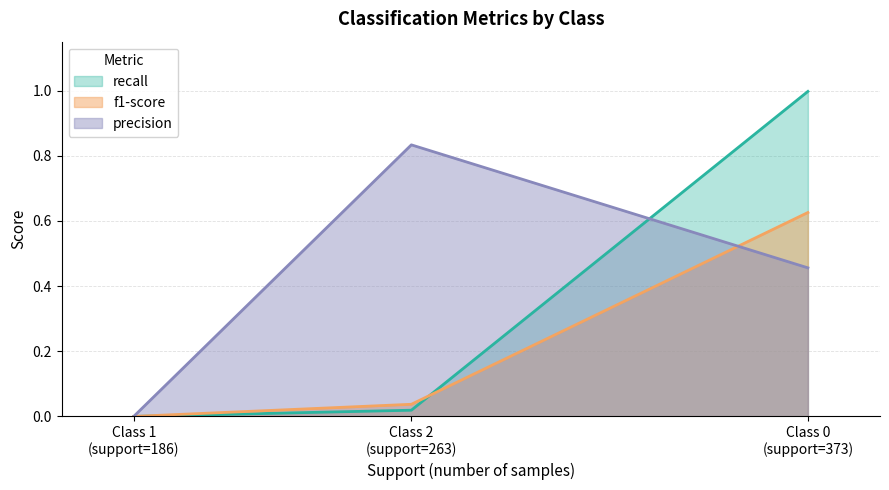

List the series in order of their peak value, lowest first.

f1-score, precision, recall